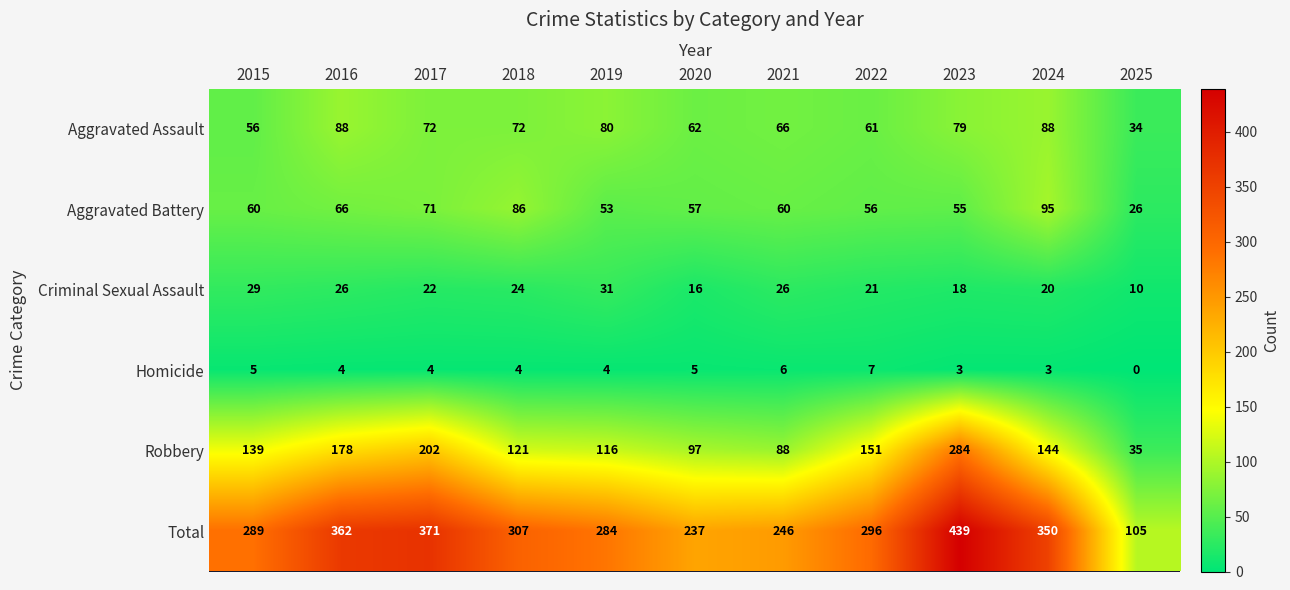

At which category is the sum across all series the highest?

2023